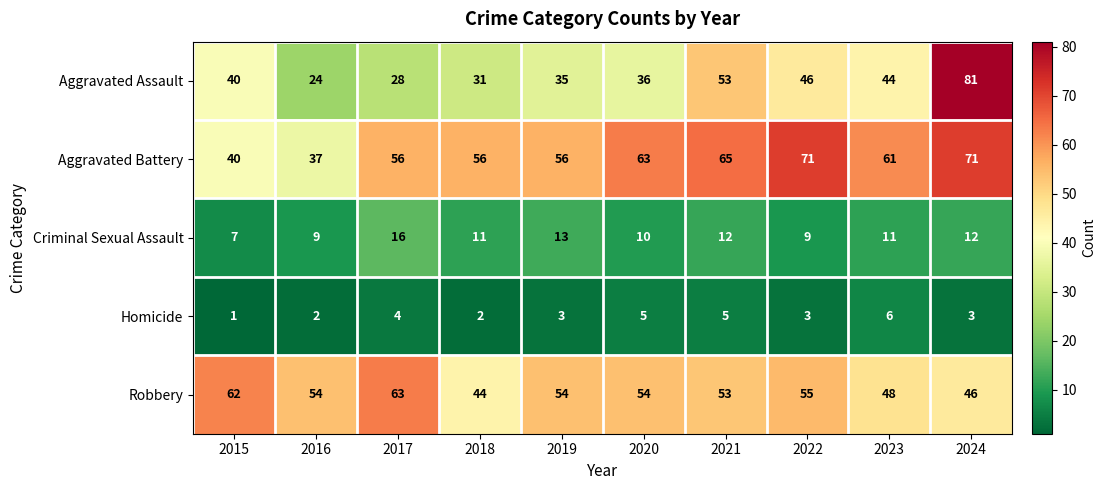

At which label does Criminal Sexual Assault first exceed 11?

2017